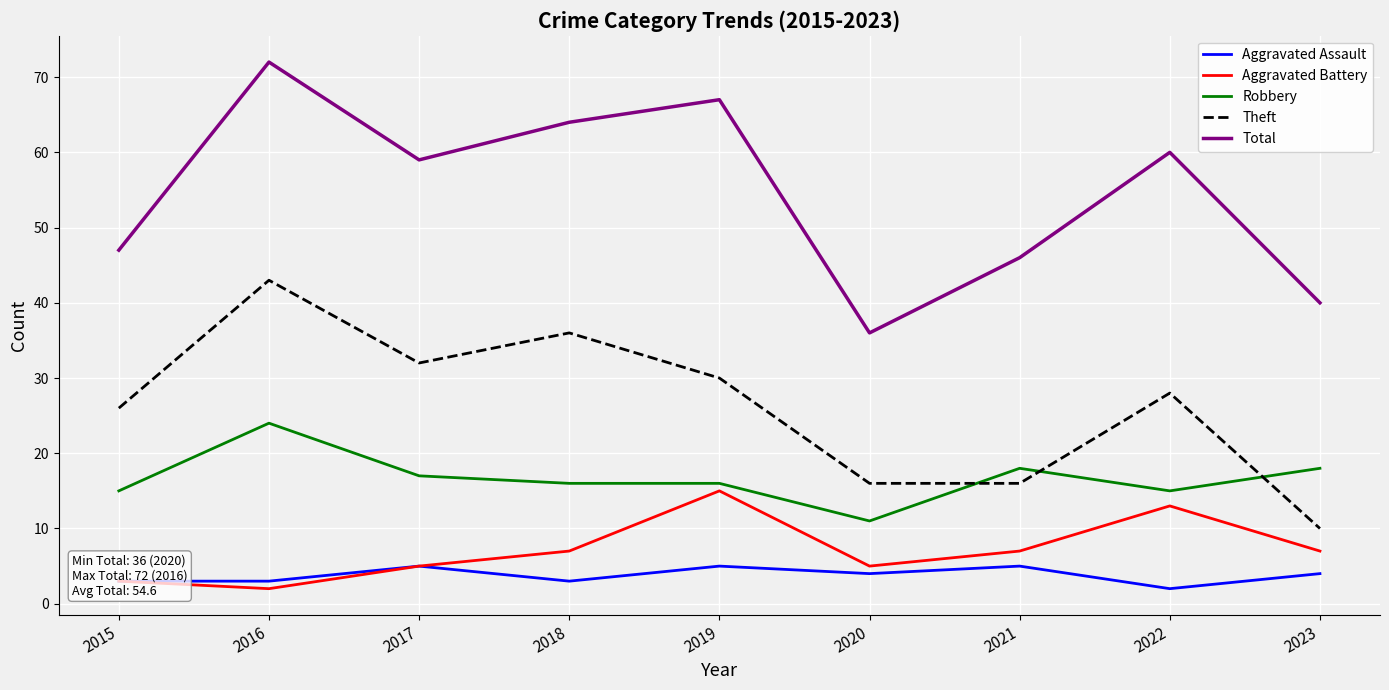

How many lines are shown in the chart?

5